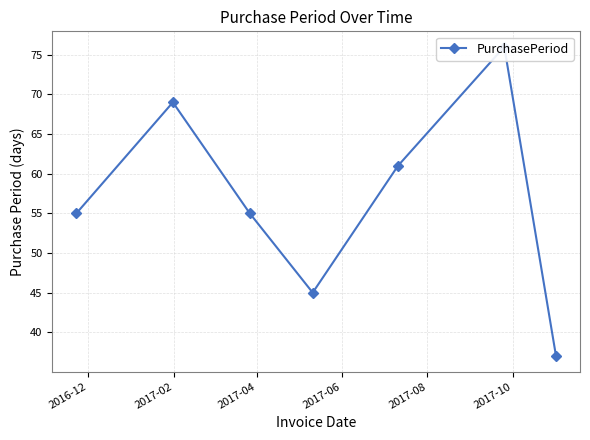

What is the change in value from 2017-06 to 2017-08?

+16